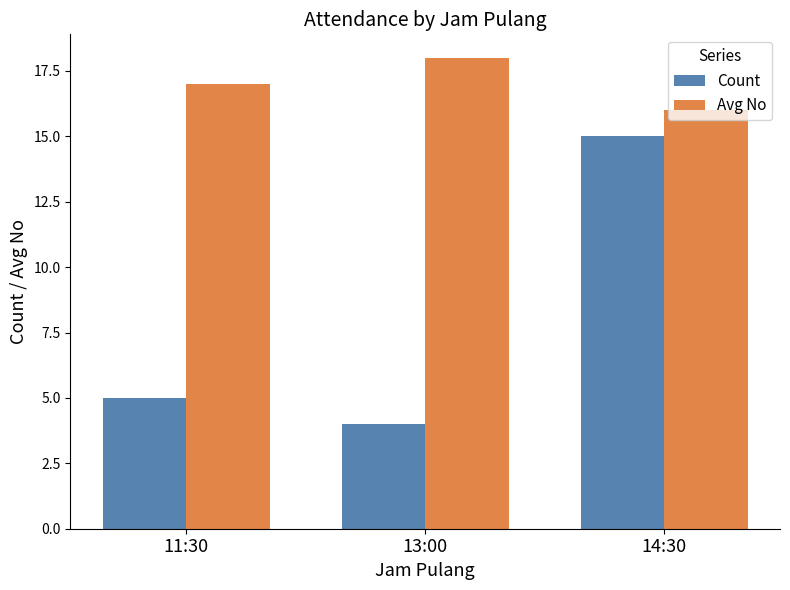

At which label is Count closest to 9?

11:30